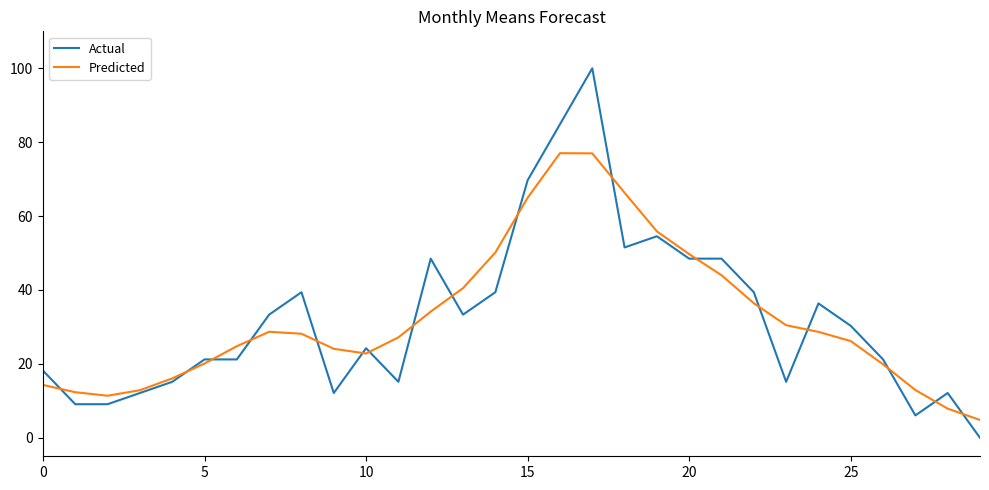

Which series has the widest spread of values?

Actual